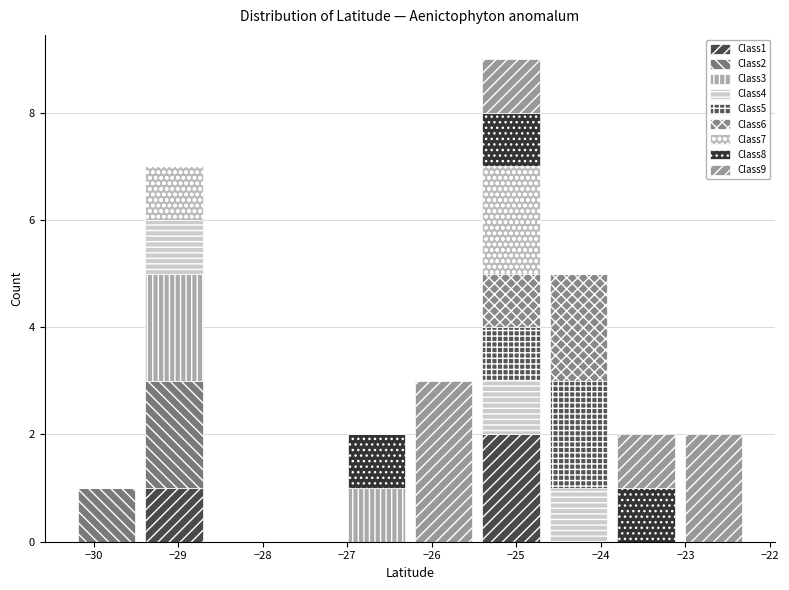

Reading left to right, transcribe this chart: for each stacked bar, give the range it covers on the x-axis and its total height. Neither the bar edges nor the heights are printed on the chart, so give them approximately, as read against the axes.

-30.2 to -29.5: 1
-29.5 to -28.7: 7
-28.7 to -27.9: 0
-27.9 to -27.1: 0
-27.1 to -26.3: 2
-26.3 to -25.5: 3
-25.5 to -24.7: 9
-24.7 to -23.9: 5
-23.9 to -23.1: 2
-23.1 to -22.3: 2